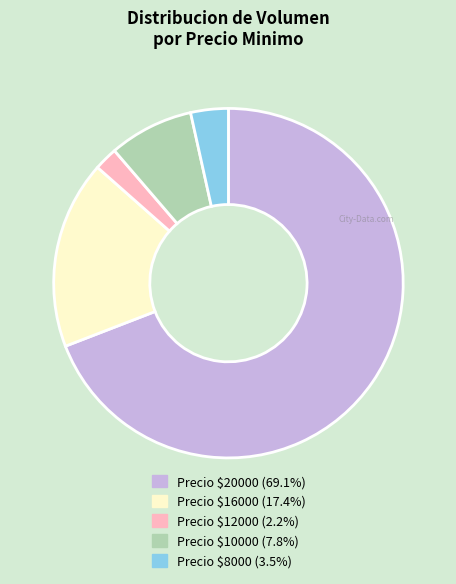

Is there any slice that represents more than half of the pie?

Yes